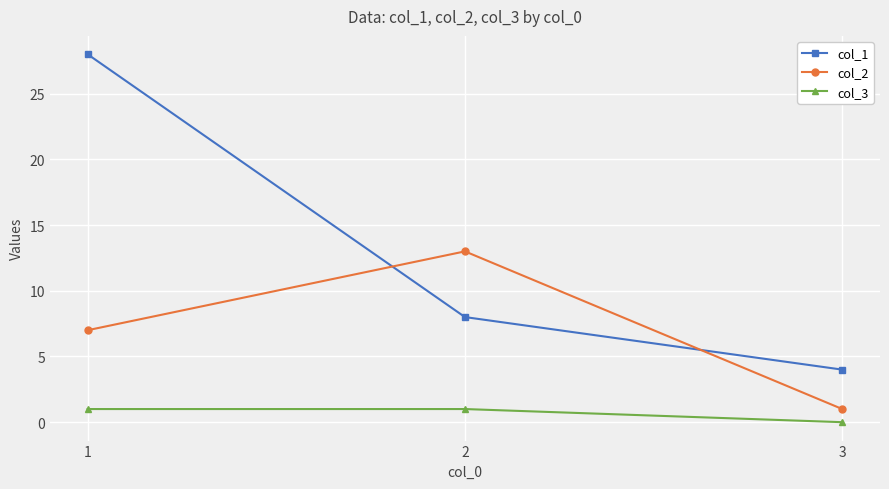

Reading left to right, what are all the values shown in this chart?

col_1: 28	8	4
col_2: 7	13	1
col_3: 1	1	0